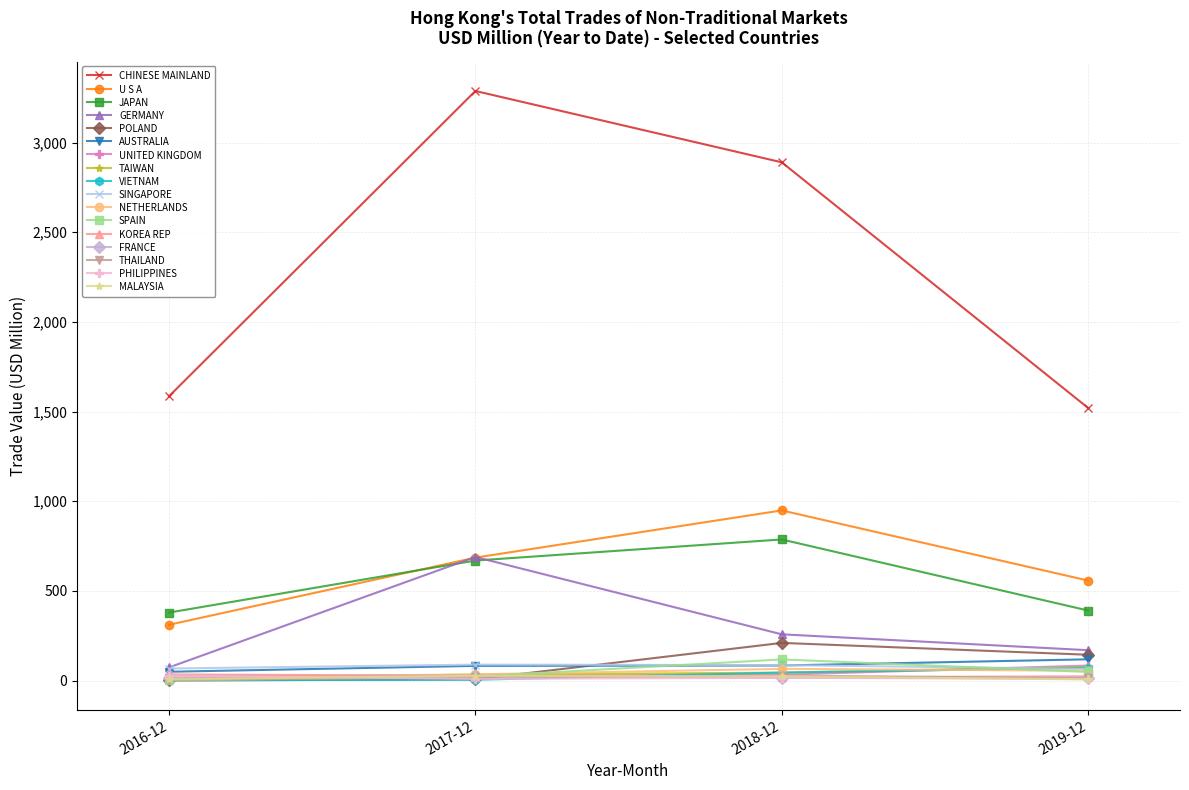

What are all the series names shown in the legend?

CHINESE MAINLAND, U S A, JAPAN, GERMANY, POLAND, AUSTRALIA, UNITED KINGDOM, TAIWAN, VIETNAM, SINGAPORE, NETHERLANDS, SPAIN, KOREA REP, FRANCE, THAILAND, PHILIPPINES, MALAYSIA